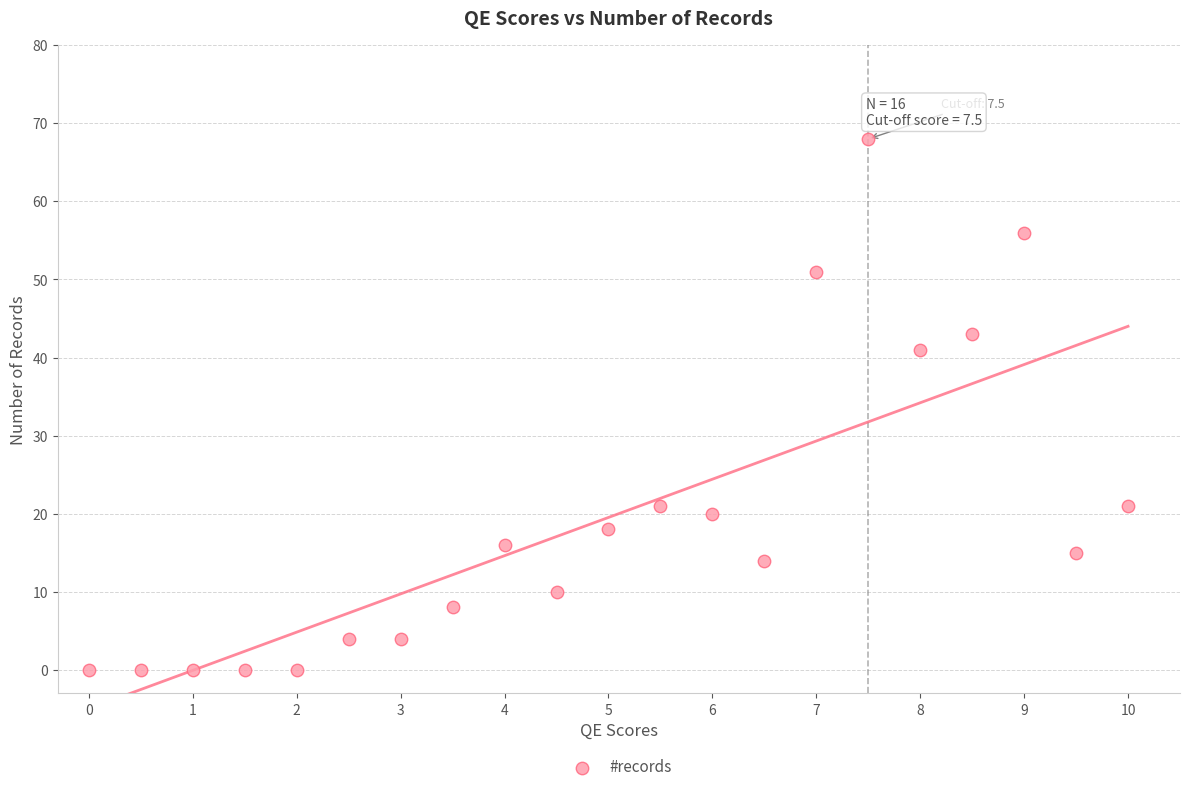

What Y value in the scatter plot is closest to 34?

41